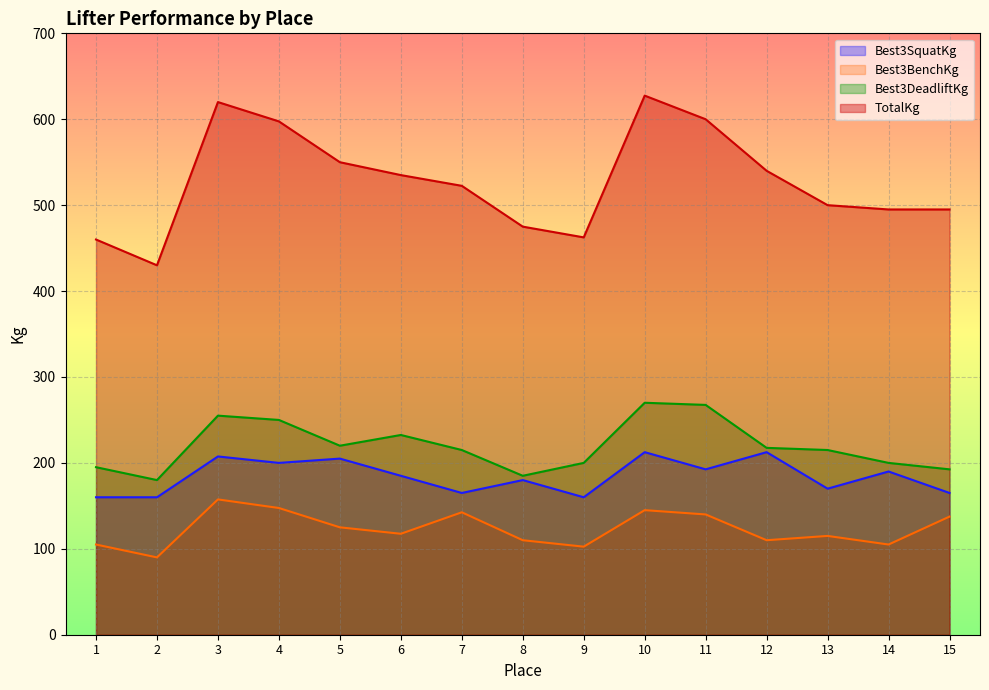

Reading left to right, what are all the values shown in this chart?

Best3SquatKg: 160.0	160.0	207.5	200.0	205.0	185.0	165.0	180.0	160.0	212.5	192.5	212.5	170.0	190.0	165.0
Best3BenchKg: 105.0	90.0	157.5	147.5	125.0	117.5	142.5	110.0	102.5	145.0	140.0	110.0	115.0	105.0	137.5
Best3DeadliftKg: 195.0	180.0	255.0	250.0	220.0	232.5	215.0	185.0	200.0	270.0	267.5	217.5	215.0	200.0	192.5
TotalKg: 460.0	430.0	620.0	597.5	550.0	535.0	522.5	475.0	462.5	627.5	600.0	540.0	500.0	495.0	495.0